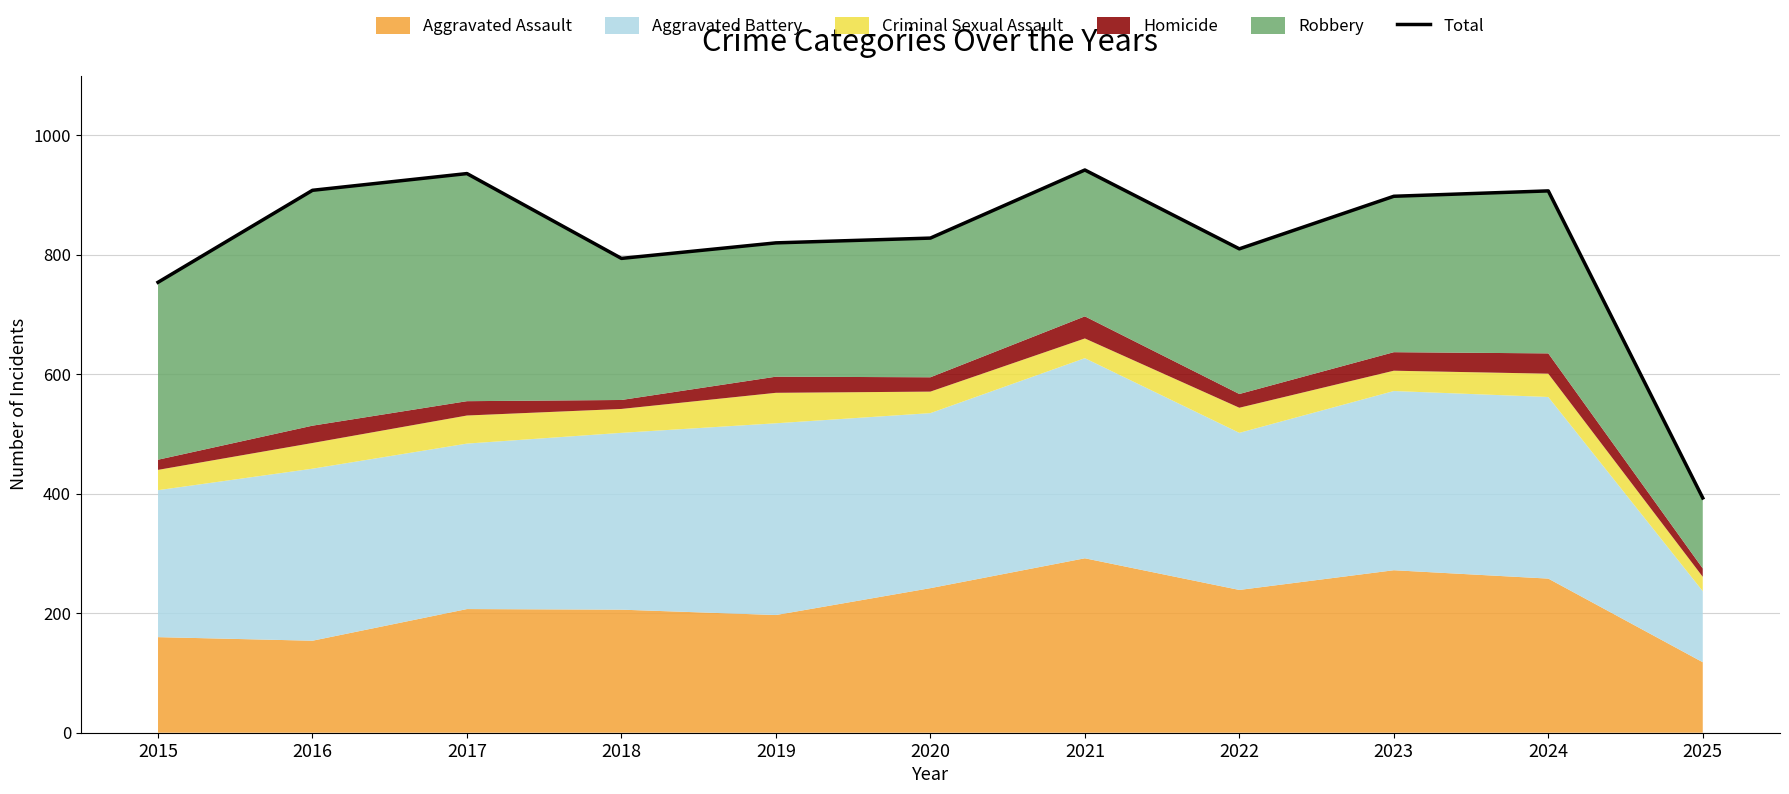

List the labels in order of value, largest first.

2021, 2017, 2016, 2024, 2023, 2020, 2019, 2022, 2018, 2015, 2025